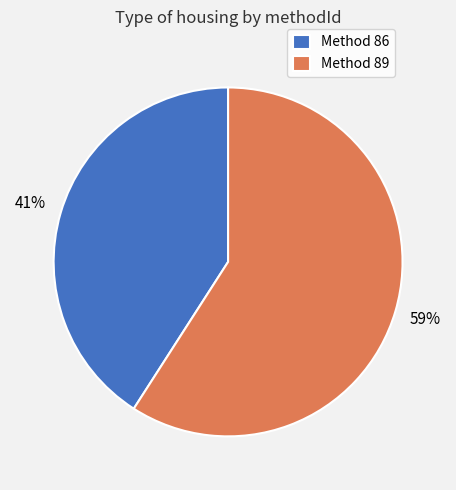

Which category has the biggest portion of the pie?

Method 89